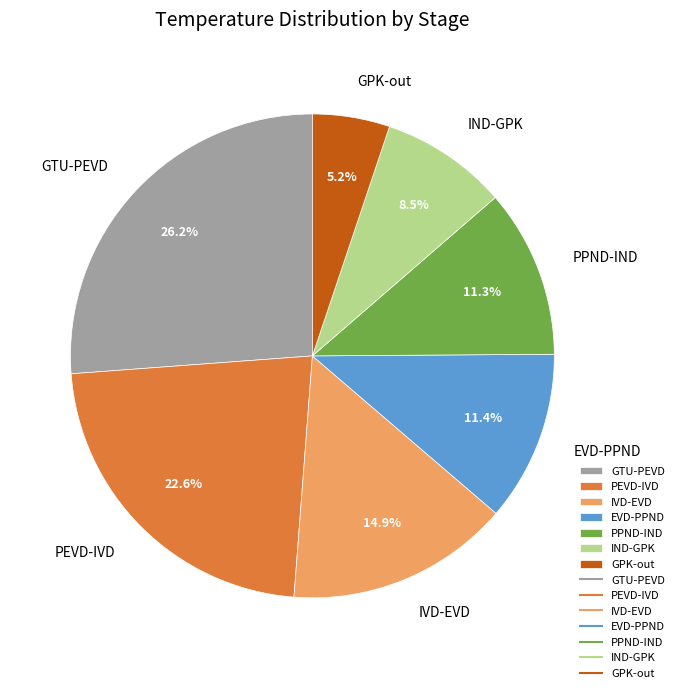

To the nearest percent, what is the average slice percentage?

14%